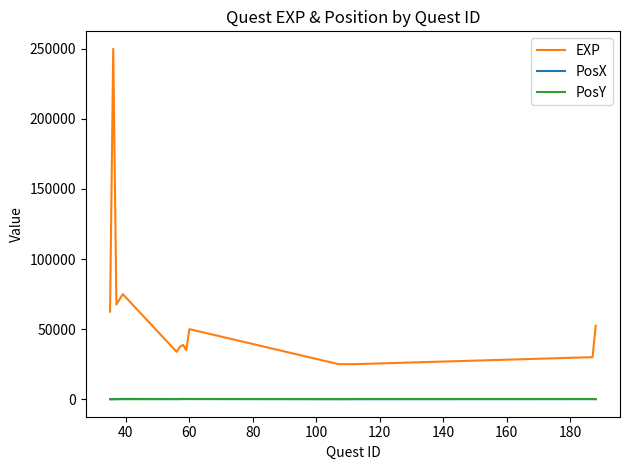

Which series has the widest spread of values?

EXP